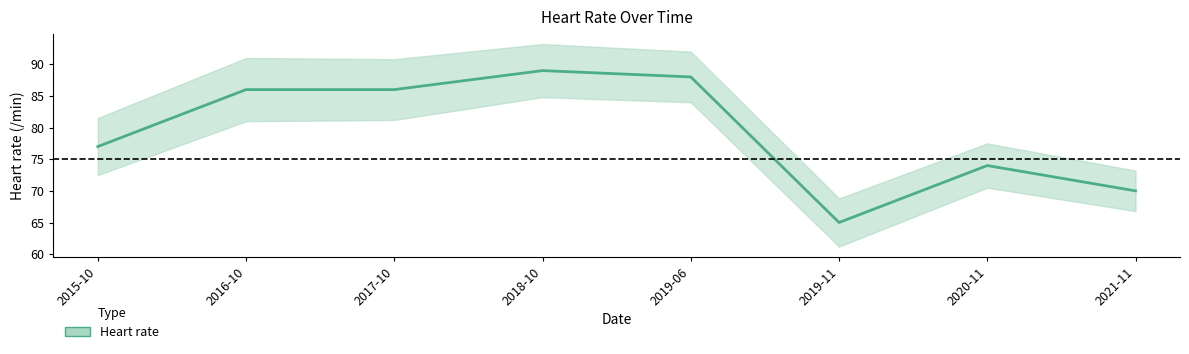

Where is the data nearest to the value 77?

2015-10